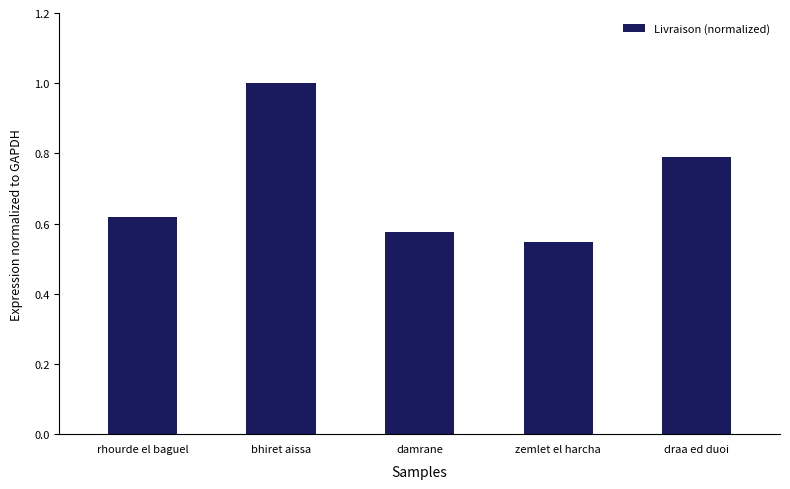

What is the difference between the values at bhiret aissa and draa ed duoi?

0.2